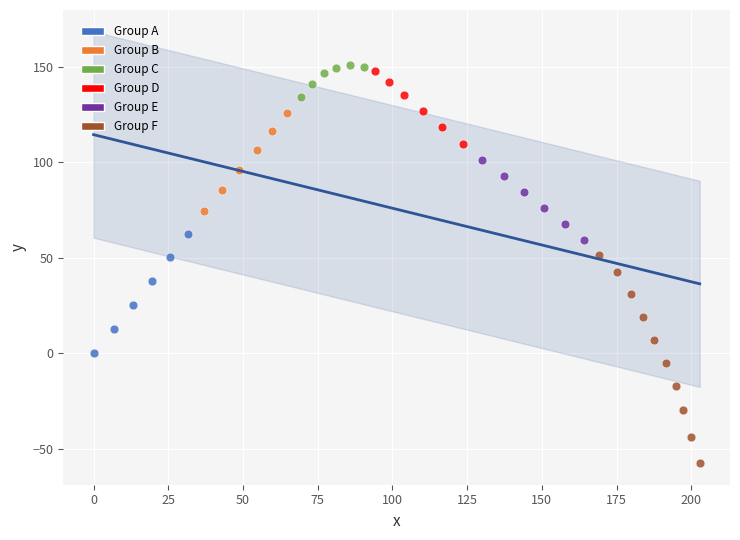

Which series reaches the minimum Y coordinate?

Group F